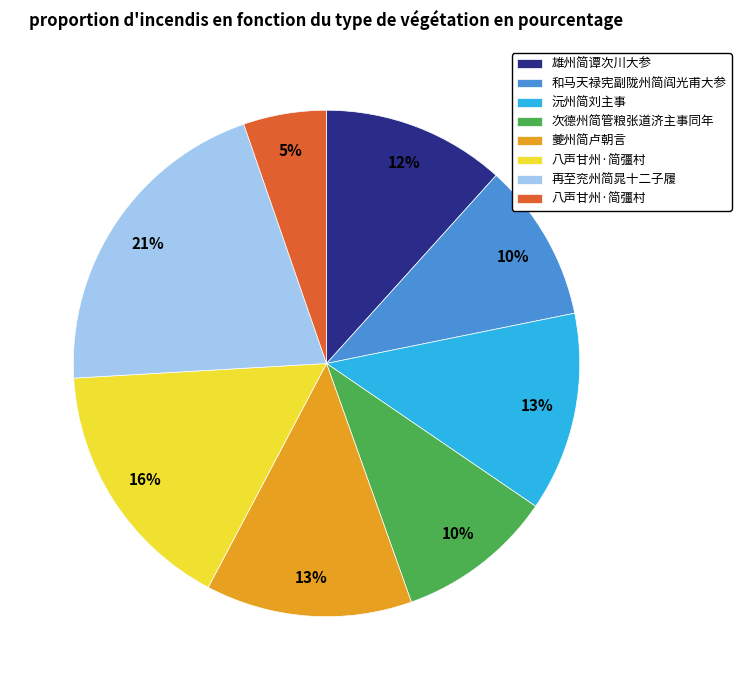

Does any single category account for the majority?

No